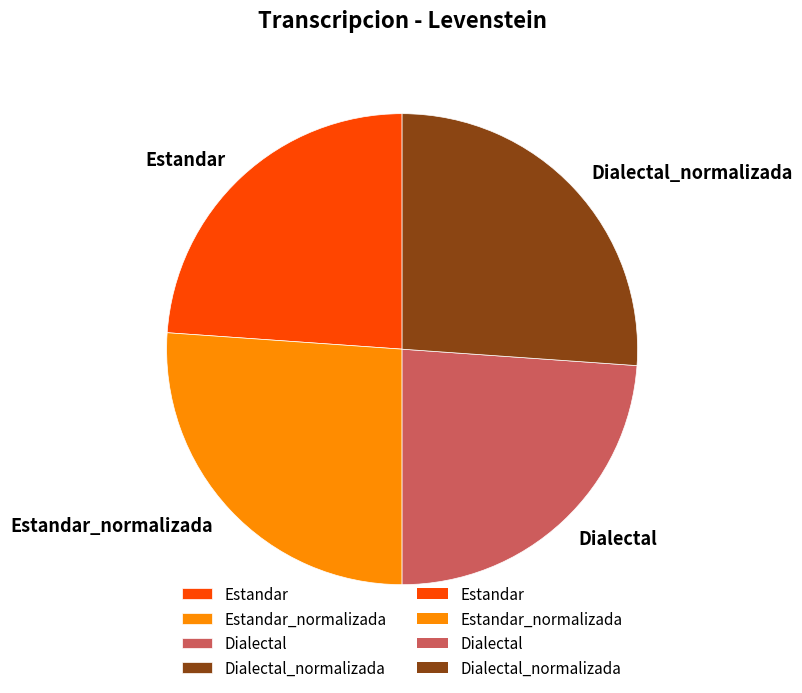

Does Dialectal_normalizada represent more than half of the total?

No